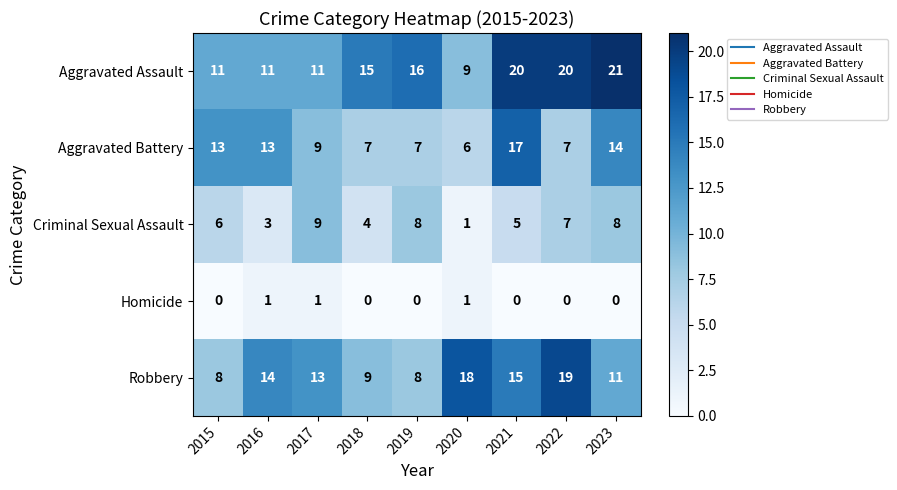

Which series has the widest spread of values?

Aggravated Assault